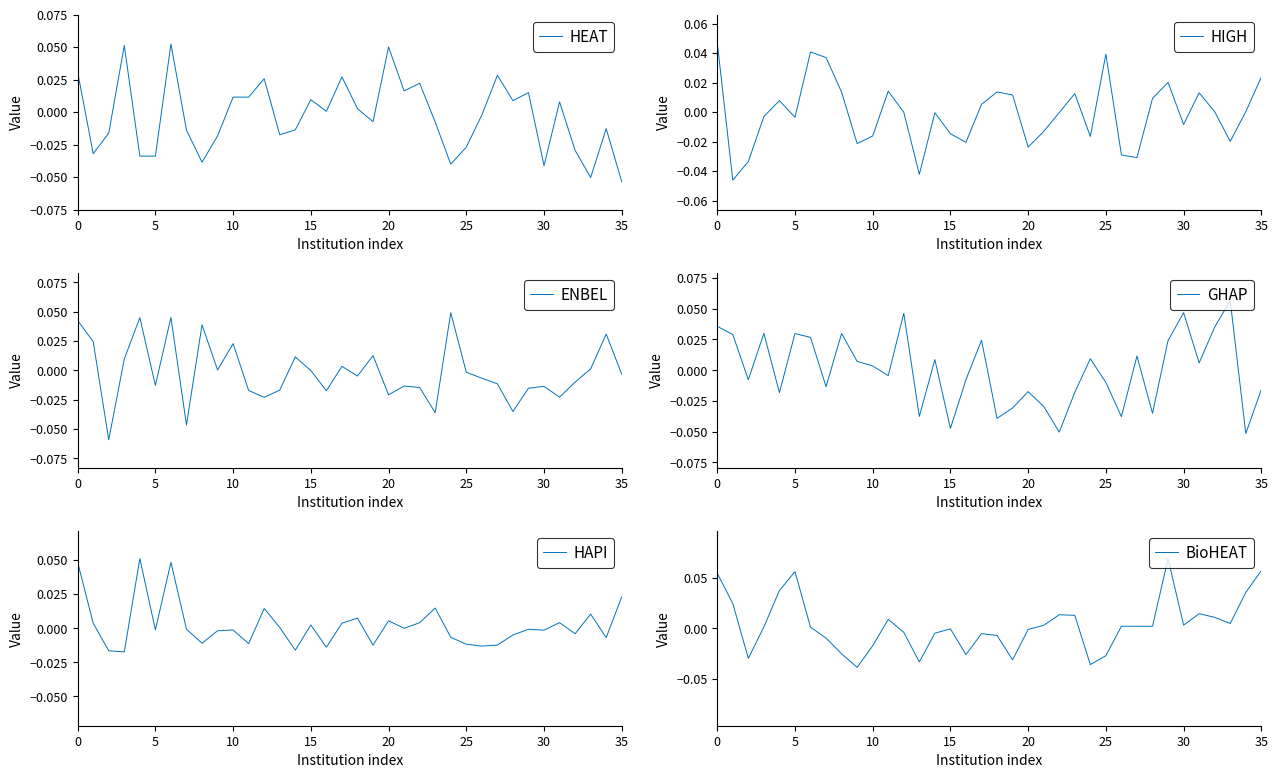

True or false: HIGH and ENBEL cross at least once.

True